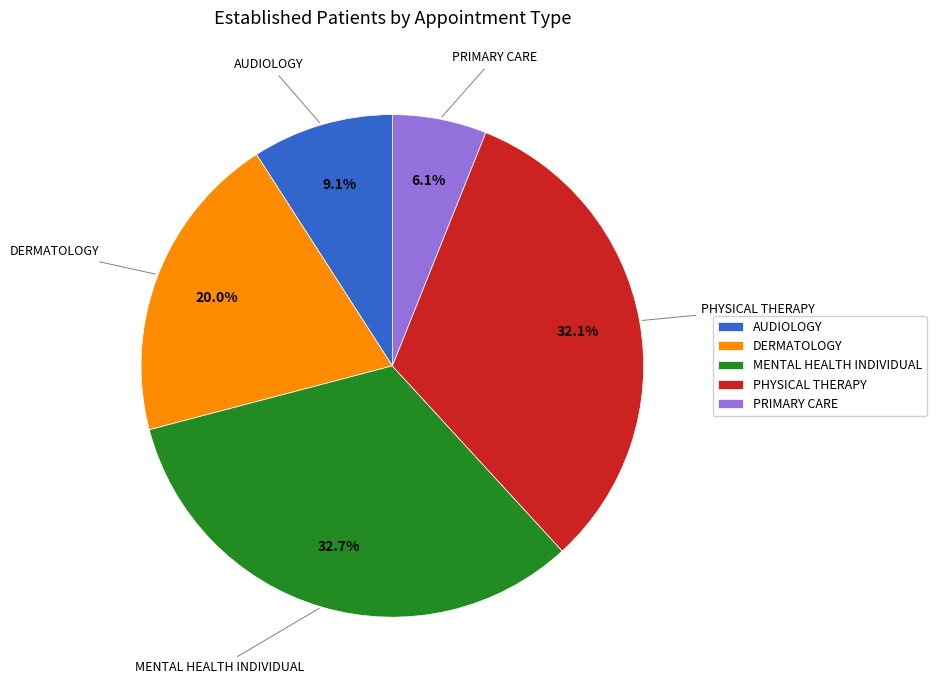

Is it true that PRIMARY CARE is 6% of the pie?

True